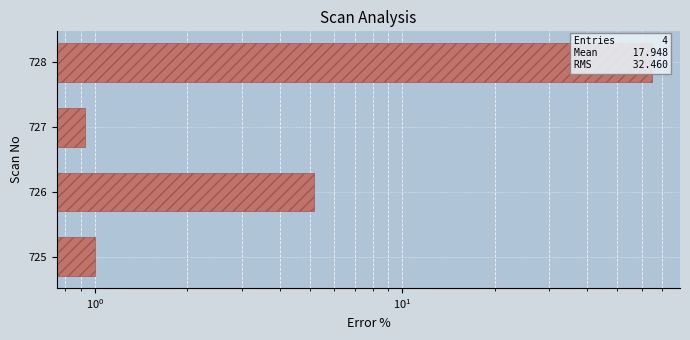

Between 726 and 728, which is larger?

728